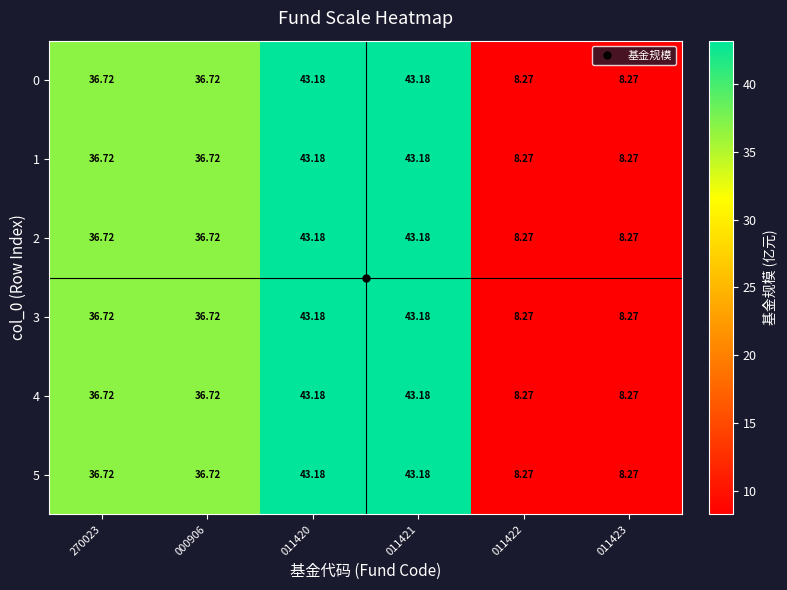

Is the value of 0 at 270023 greater than the value of 1 at 011423?

Yes